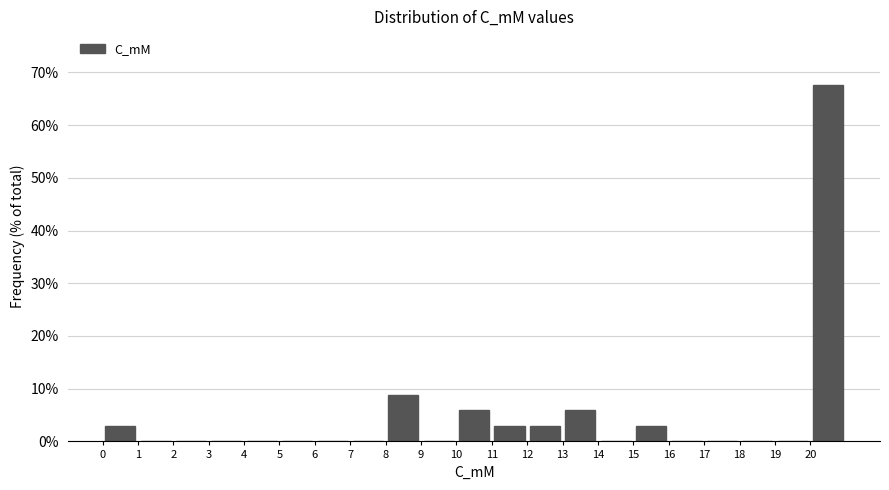

How tall is the bar that spans 11 to 12 on the x-axis? The values are not printed on the chart, so give them approximately, as read against the axis.

3